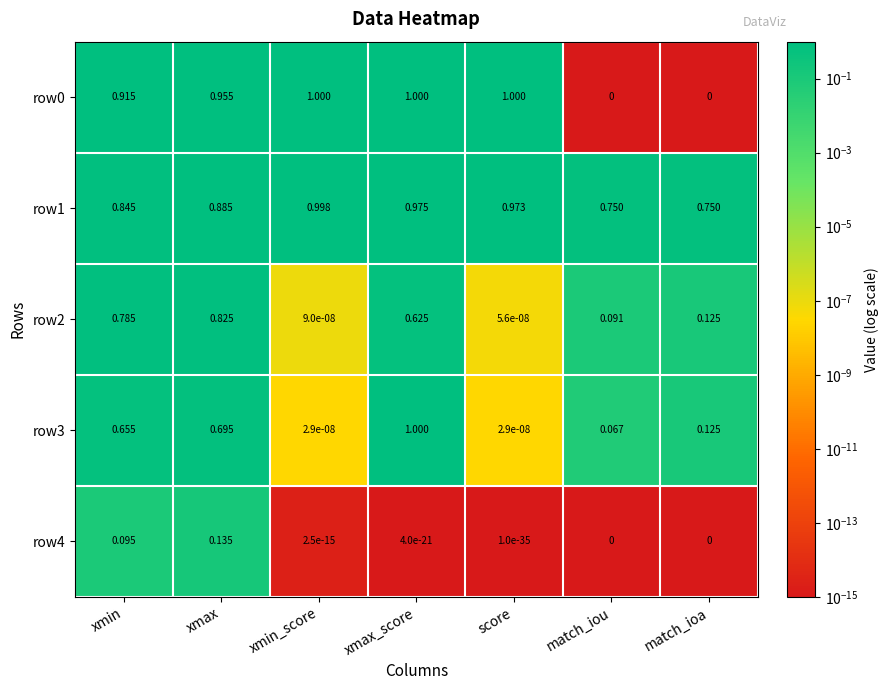

What is the spread (max minus min) of values at xmin_score?

1.0